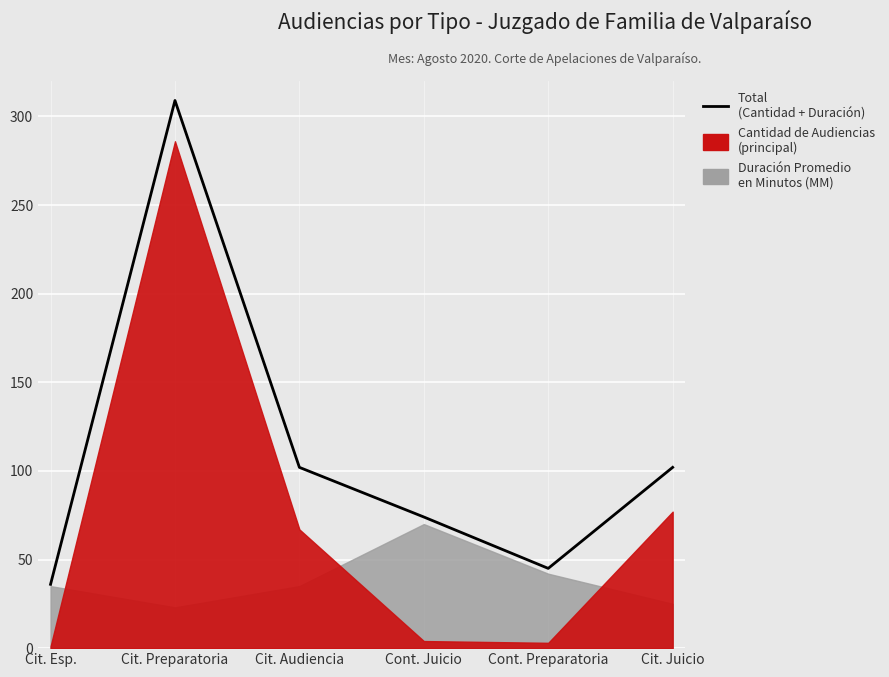

How many interior local valleys (lower than both neighbors) does the data have?

1